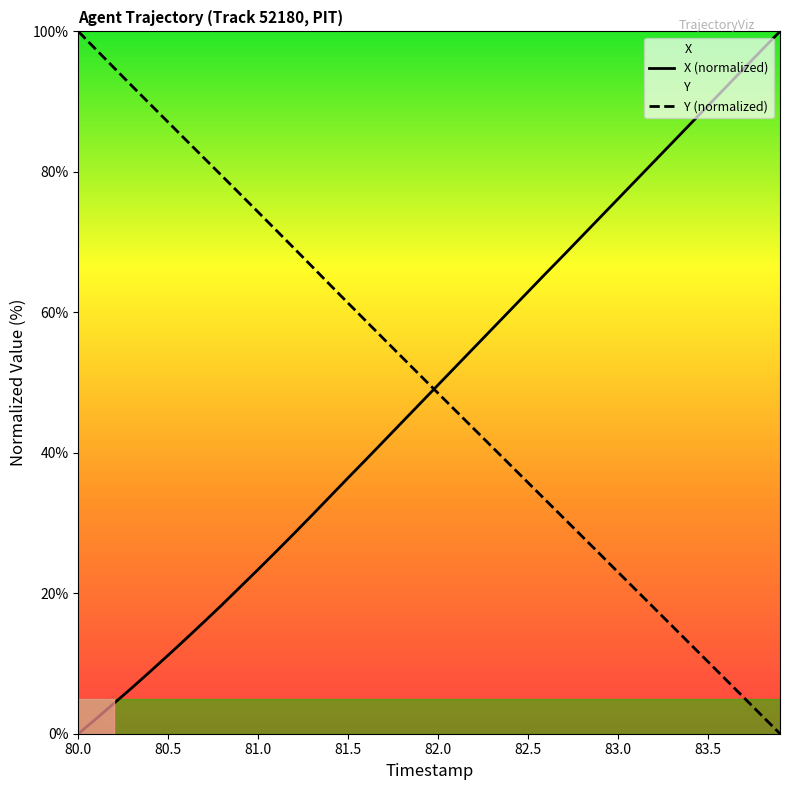

What is the difference between the second highest and minimum values in the X series?

97.4